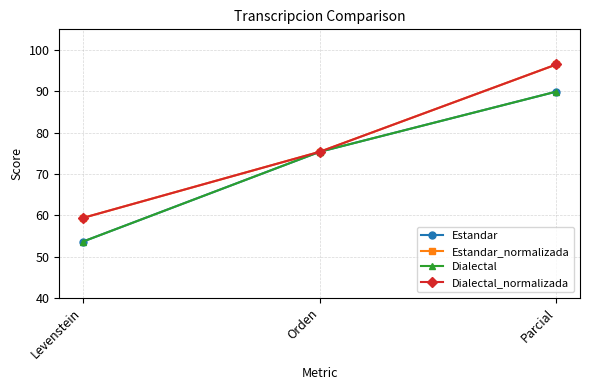

Reading right to left, transcribe all the data shown in this chart.

Estandar: Parcial=89.9	Orden=75.3	Levenstein=53.6
Estandar_normalizada: Parcial=96.5	Orden=75.3	Levenstein=59.3
Dialectal: Parcial=89.9	Orden=75.3	Levenstein=53.6
Dialectal_normalizada: Parcial=96.5	Orden=75.3	Levenstein=59.3